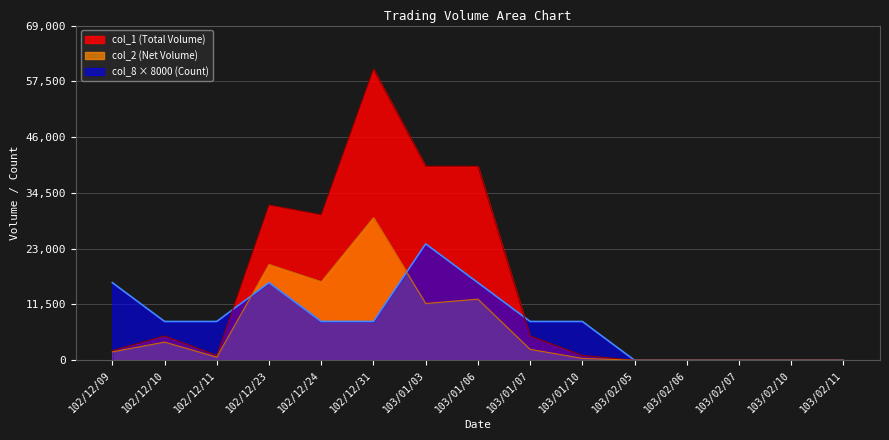

At which category is the sum across all series the highest?

102/12/31